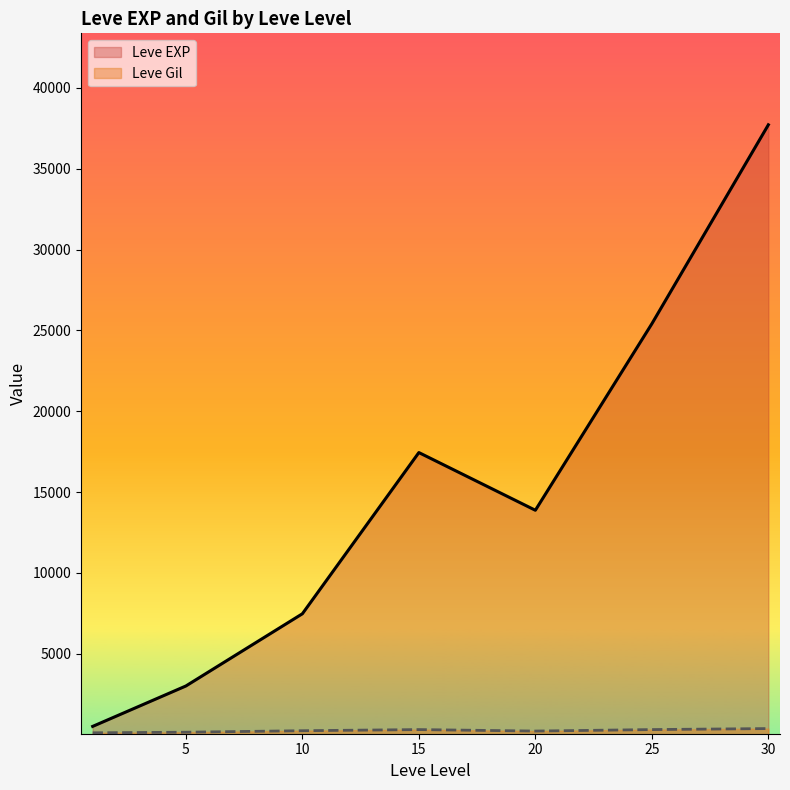

True or false: Leve Gil has a value of 365 at 15.

False